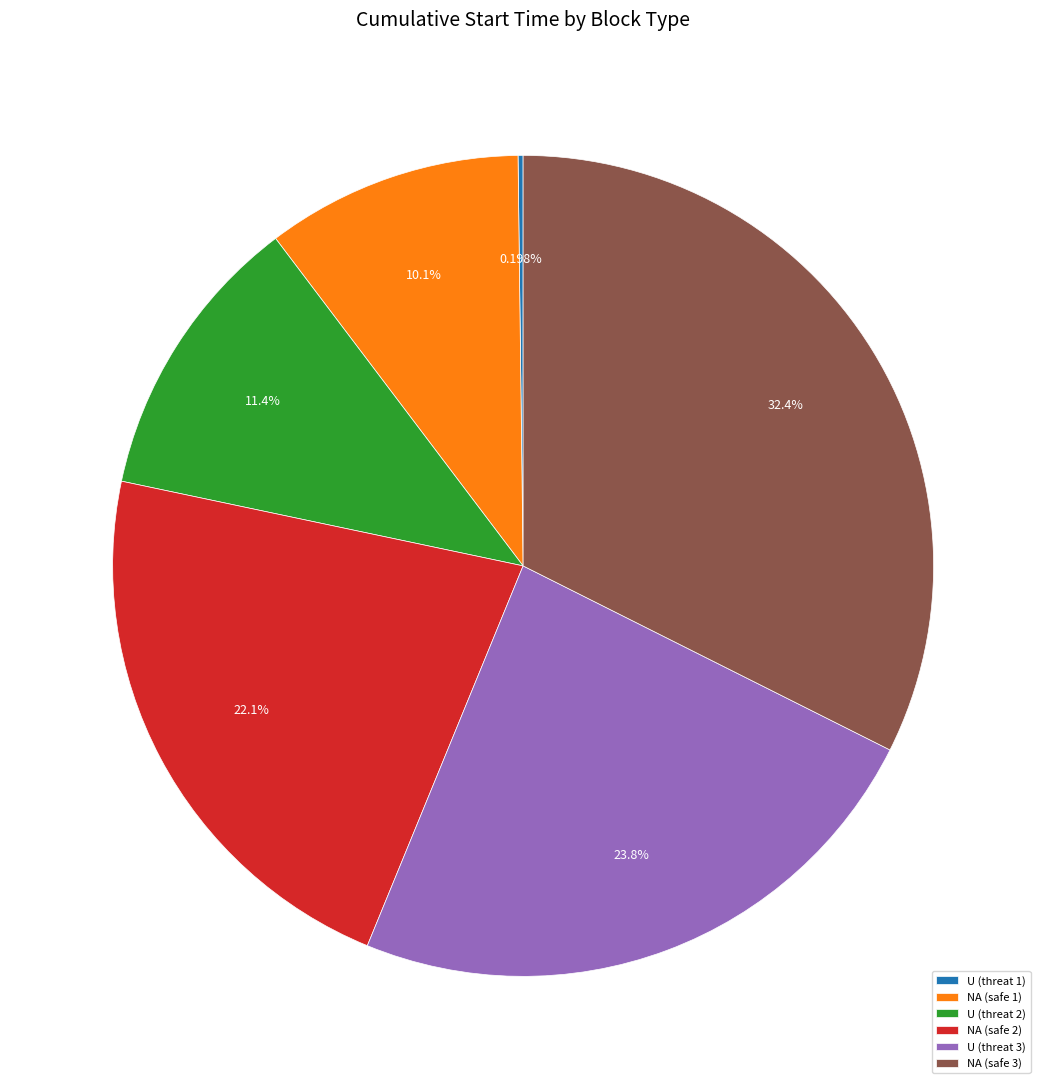

Is the sum of NA (safe 3) and NA (safe 1) greater than half?

No